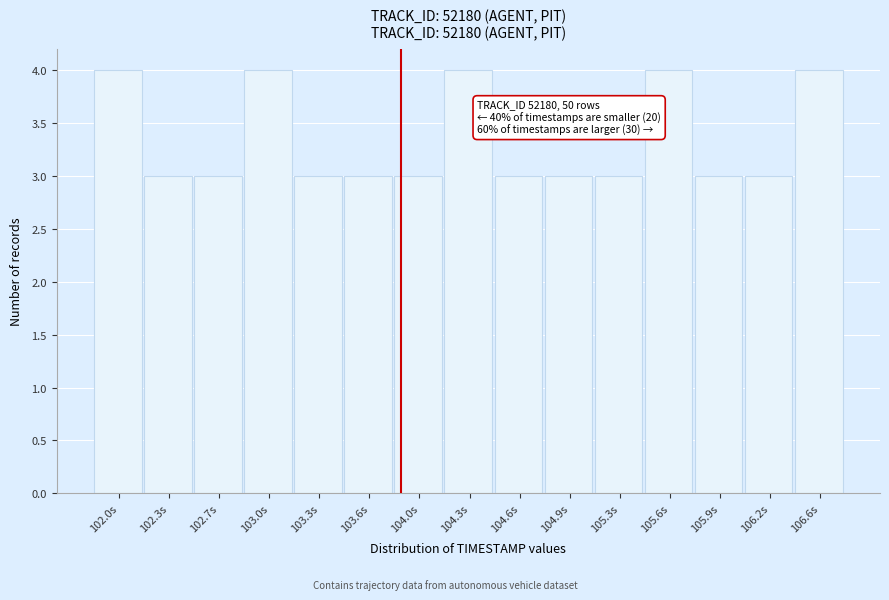

Reading left to right, what are all the values shown in this chart?

4	3	3	4	3	3	3	4	3	3	3	4	3	3	4